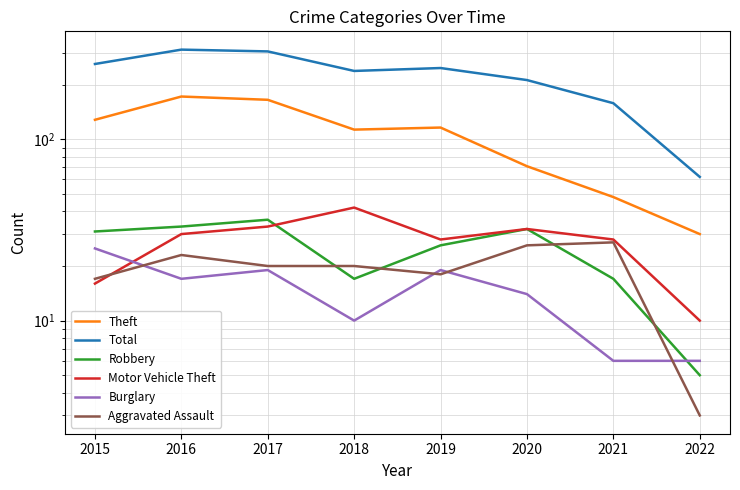

Is it true that Total equals 46 at 2021?

False